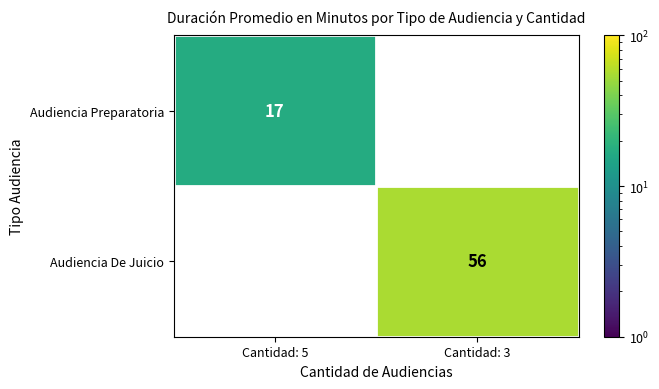

What is the difference between the maximum and minimum values in the Audiencia De Juicio series?

56